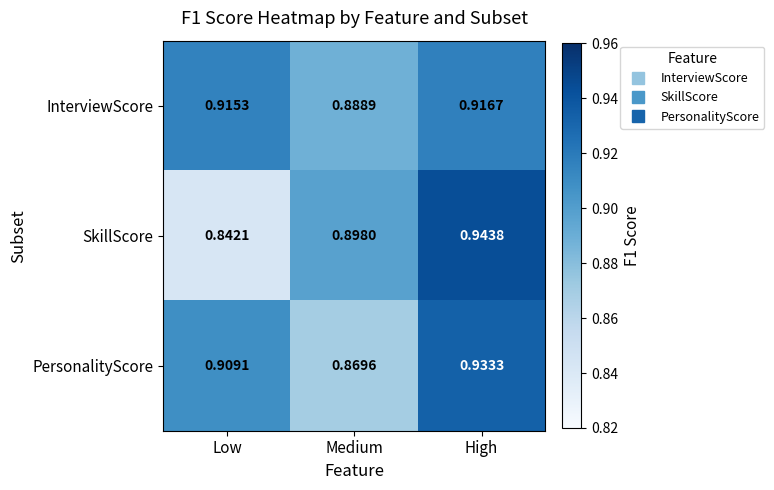

At which category is the sum across all series the highest?

High